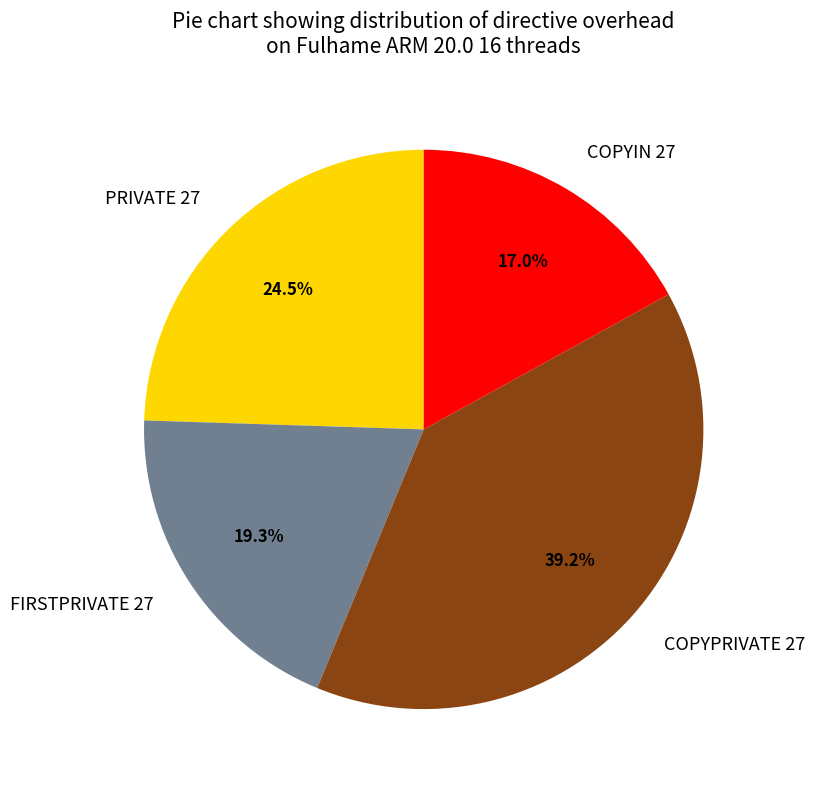

To the nearest percent, what is the difference between the COPYIN 27 and COPYPRIVATE 27 slice percentages?

22%